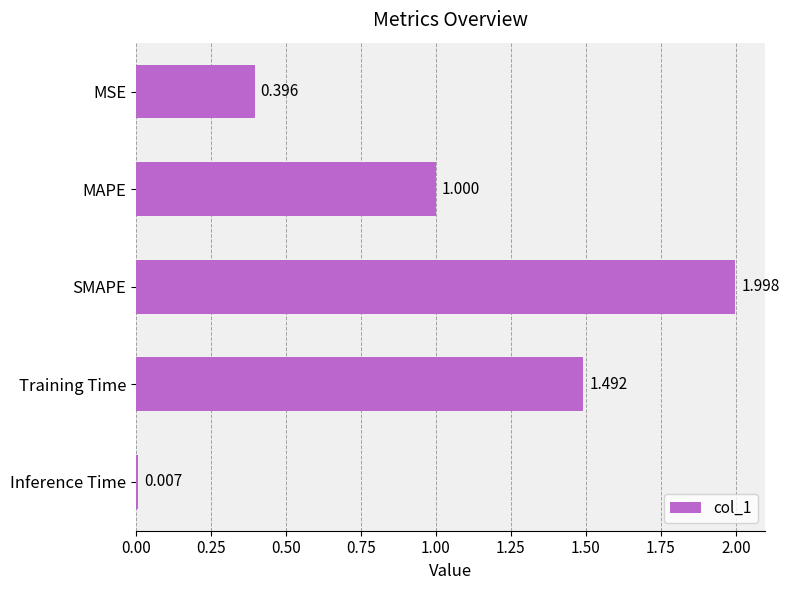

Between SMAPE and MSE, which is larger?

SMAPE